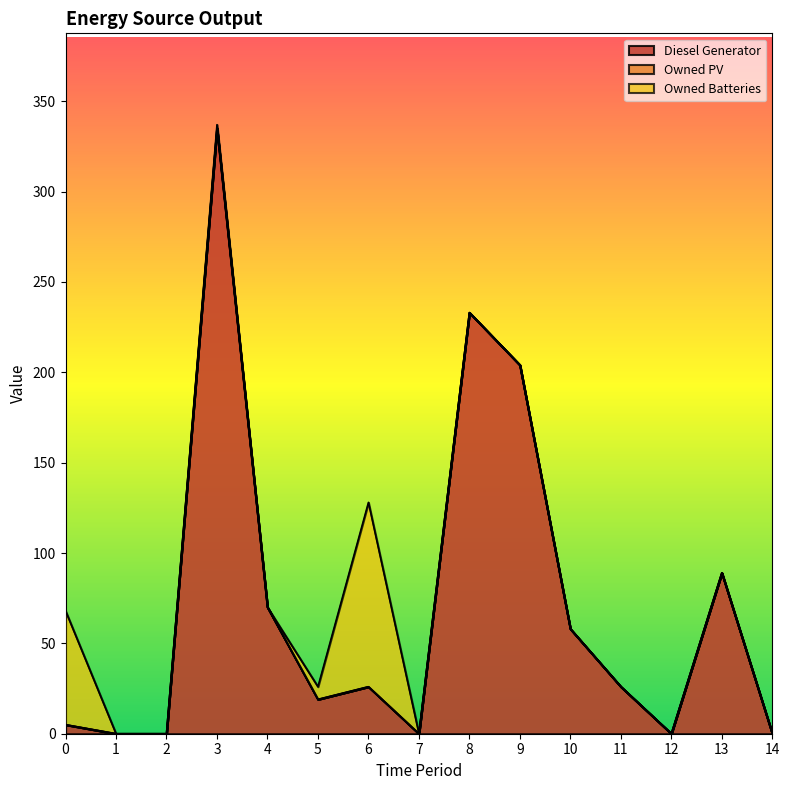

Reading left to right, transcribe all the data shown in this chart.

Diesel Generator: 0=5	1=0	2=0	3=335	4=70	5=19	6=26	7=0	8=233	9=204	10=58	11=26	12=0	13=89	14=0
Owned PV: 0=0	1=0	2=0	3=0	4=0	5=0	6=0	7=0	8=0	9=0	10=0	11=0	12=0	13=0	14=0
Owned Batteries: 0=63	1=0	2=0	3=2	4=0	5=7	6=102	7=0	8=0	9=0	10=0	11=0	12=0	13=0	14=0